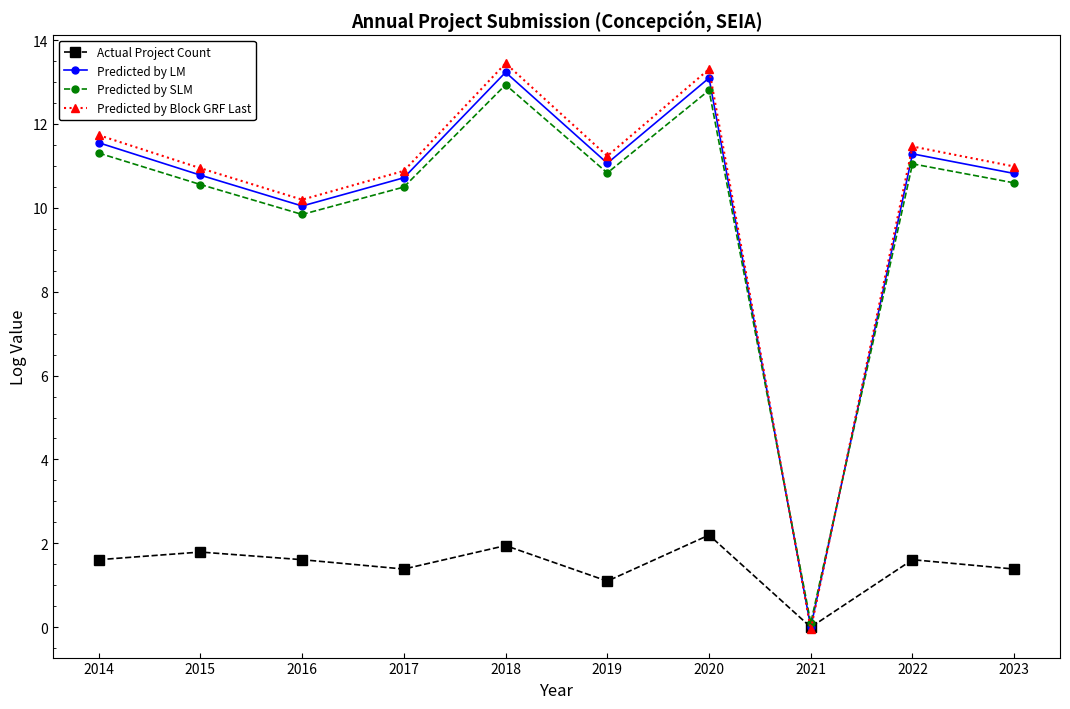

Between 2017 and 2018, which series saw the biggest shift?

Predicted by Block GRF Last